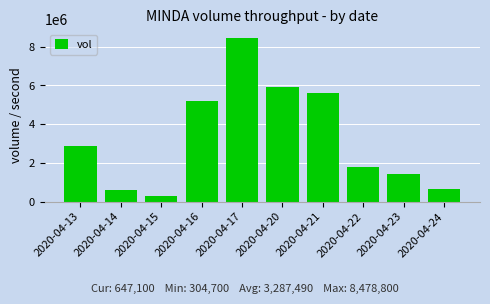

What is the approximate value at 2020-04-16, to the nearest 10?

5200400